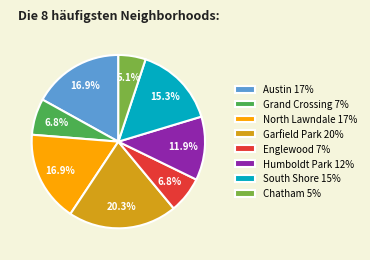

To the nearest percent, what is the combined percentage of South Shore and Humboldt Park?

27%